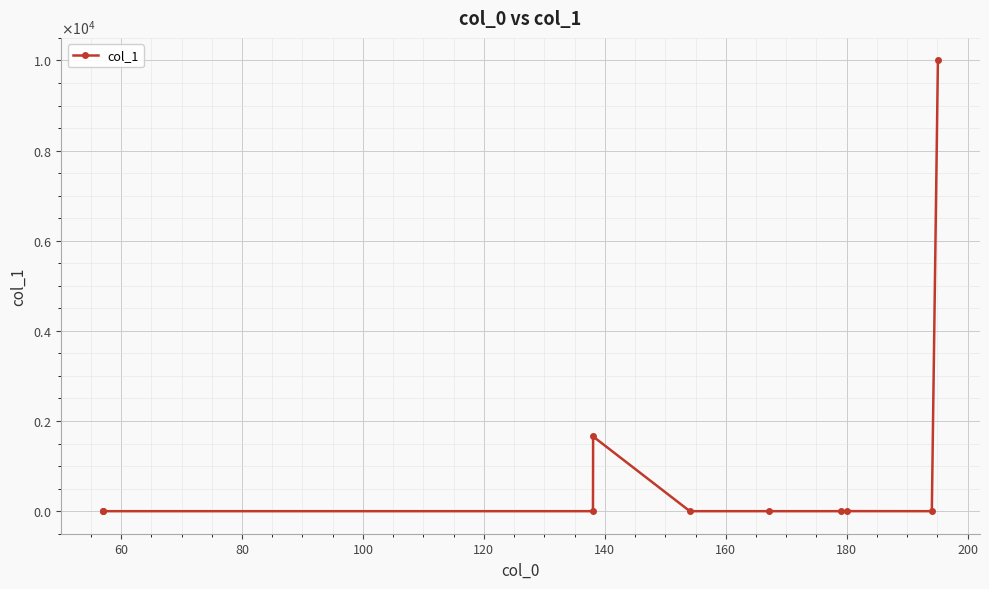

Reading right to left, extract all data points from this chart.

10000.0	0.0	0.9	0.0	0.0	0.0	1657.0	0.0	0.0	0.0